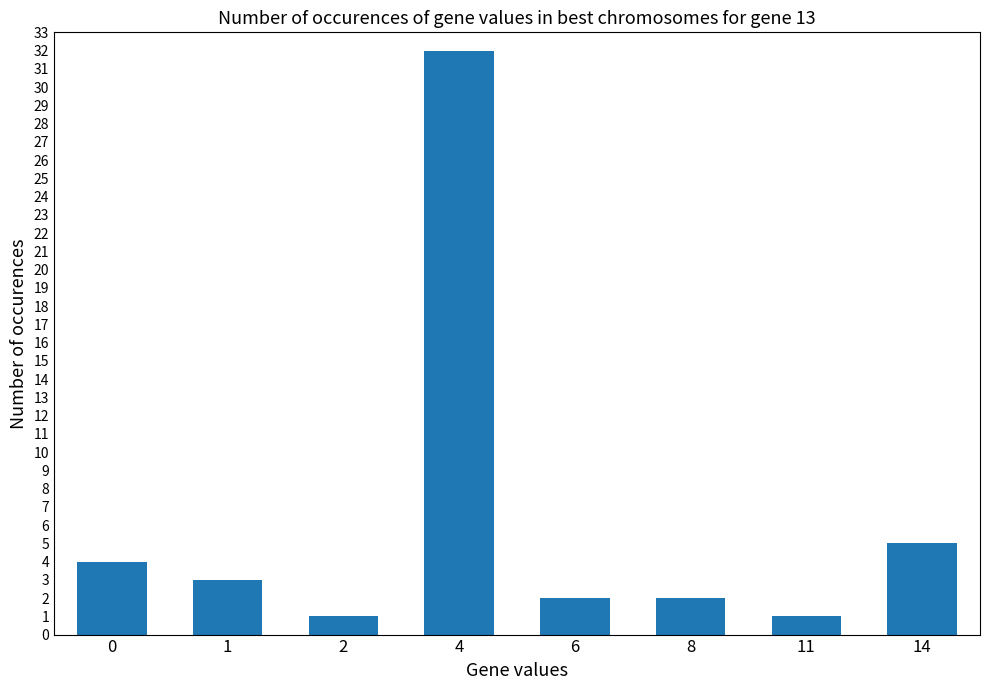

At which category does the chart reach its peak across all series?

4